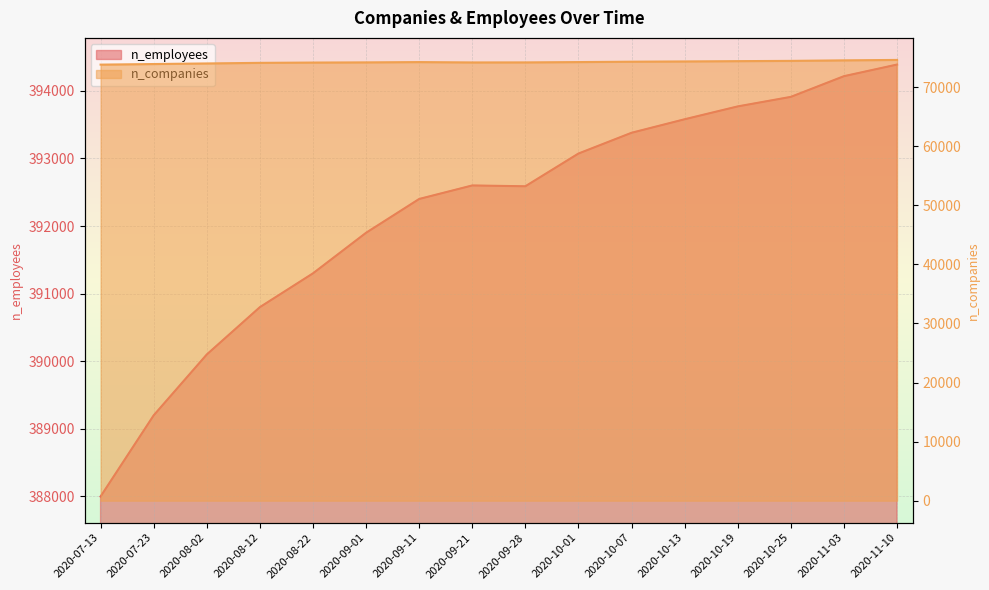

Where is the first local maximum for n_companies?

2020-09-11